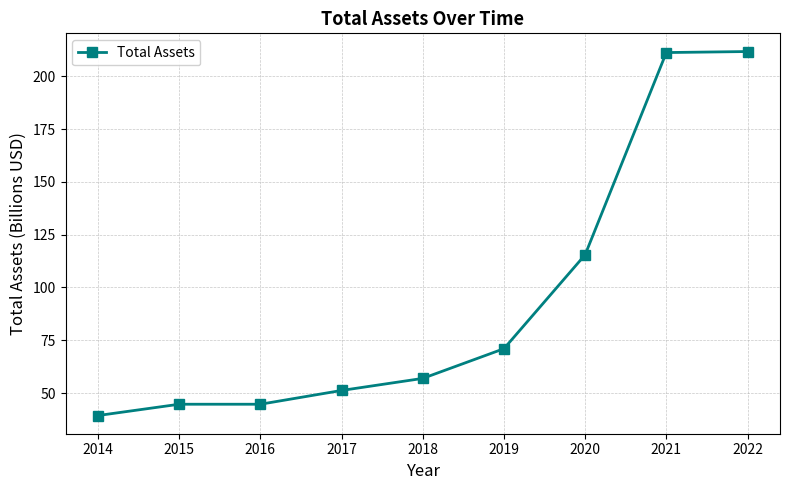

What is the sum of all values?

846.5